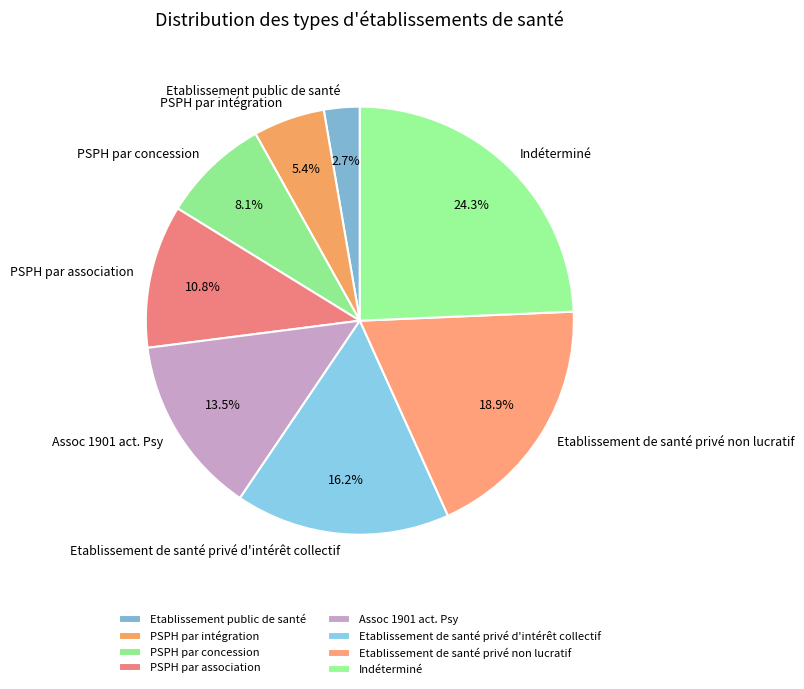

The PSPH par association slice represents 11% of the pie. True or false?

True